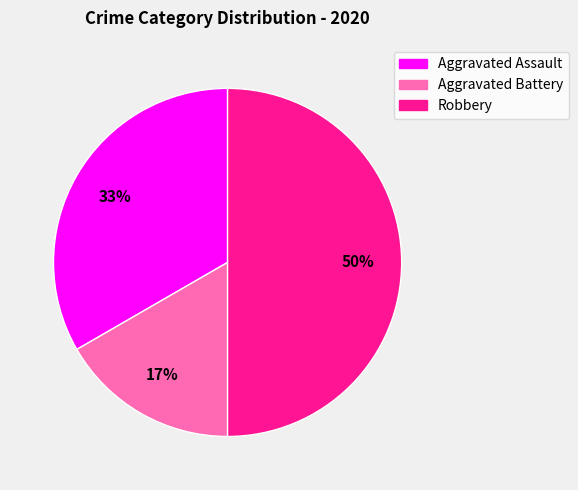

Is Aggravated Assault the majority of the pie?

No